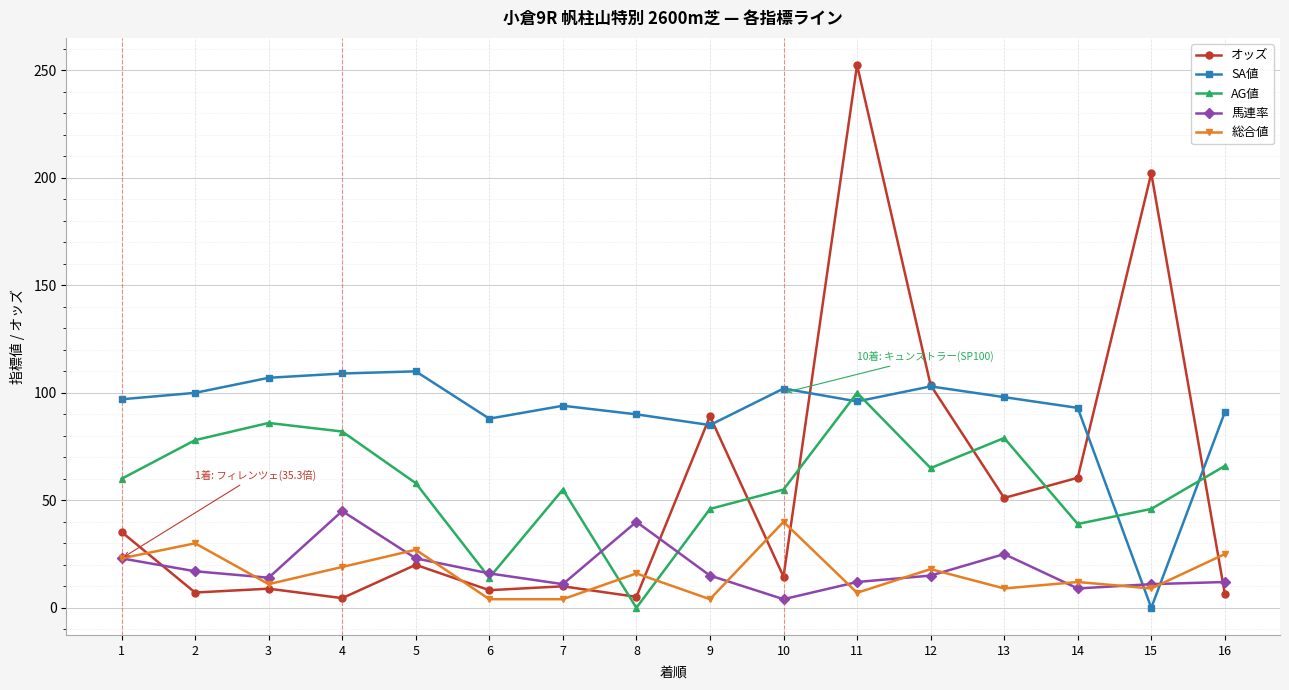

How many positive values does the AG値 series have?

15